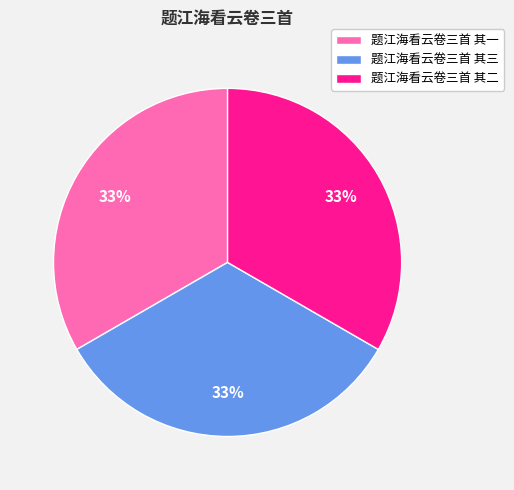

Approximately how many times larger is the value at 题江海看云卷三首 其二 compared to 题江海看云卷三首 其三?

1.0